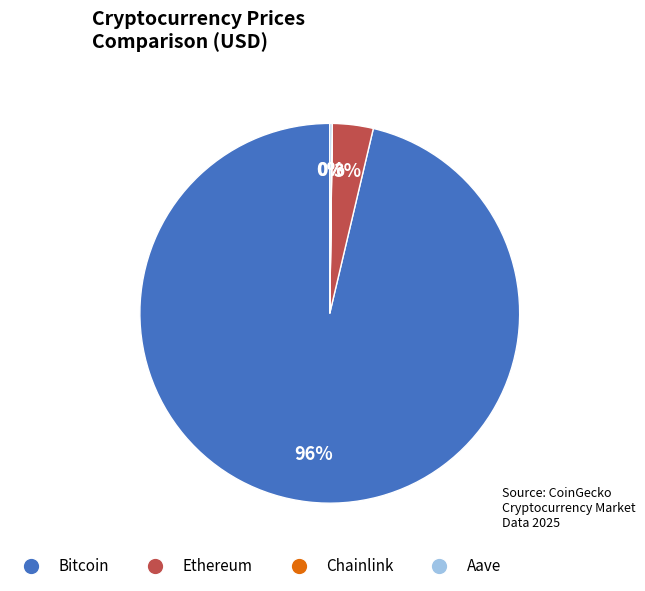

To the nearest percent, what is the average slice percentage?

25%